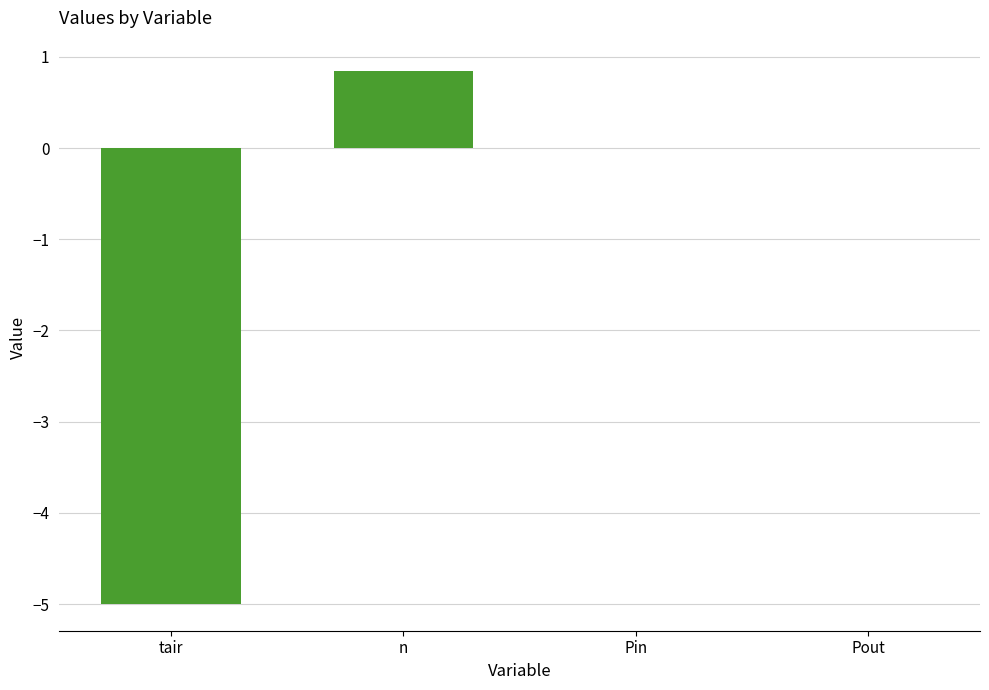

What is the change in value from tair to n?

+5.8